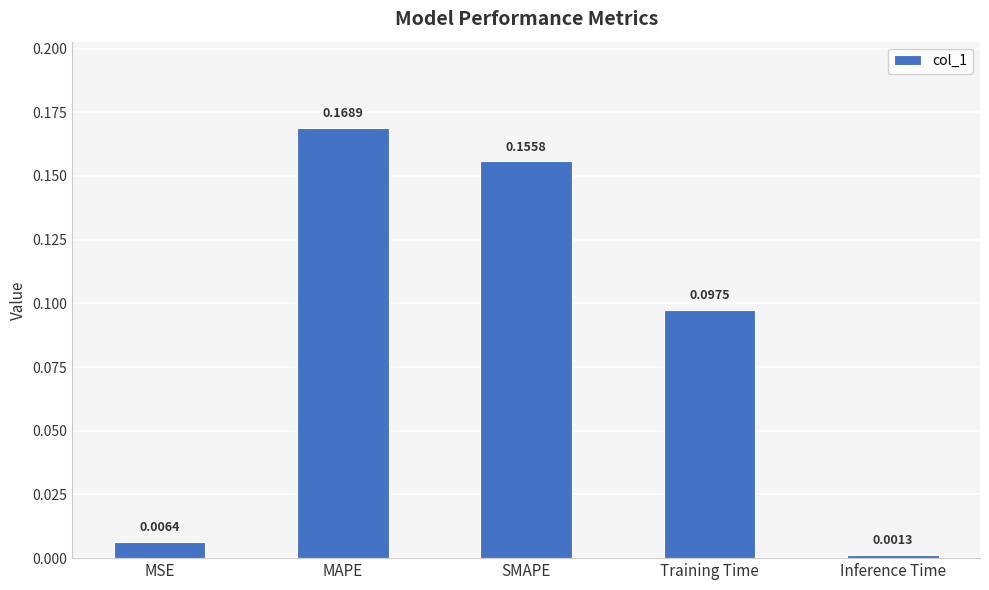

Which label corresponds to the smallest value in the chart?

Inference Time